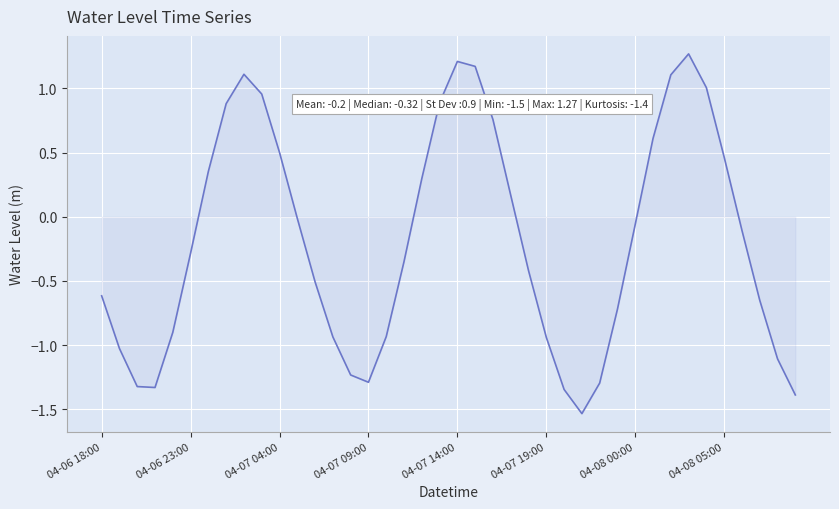

What is the difference between the maximum and minimum values?

2.8